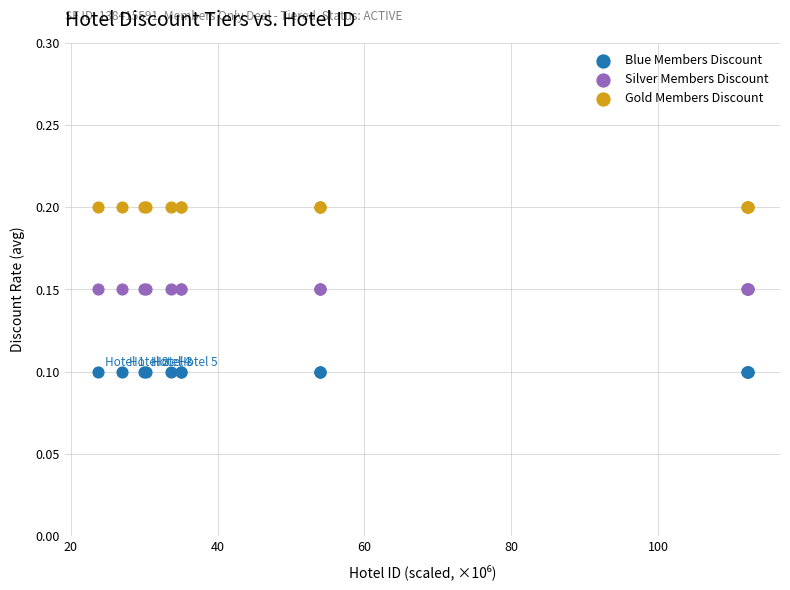

Which series reaches the maximum Y coordinate?

Gold Members Discount